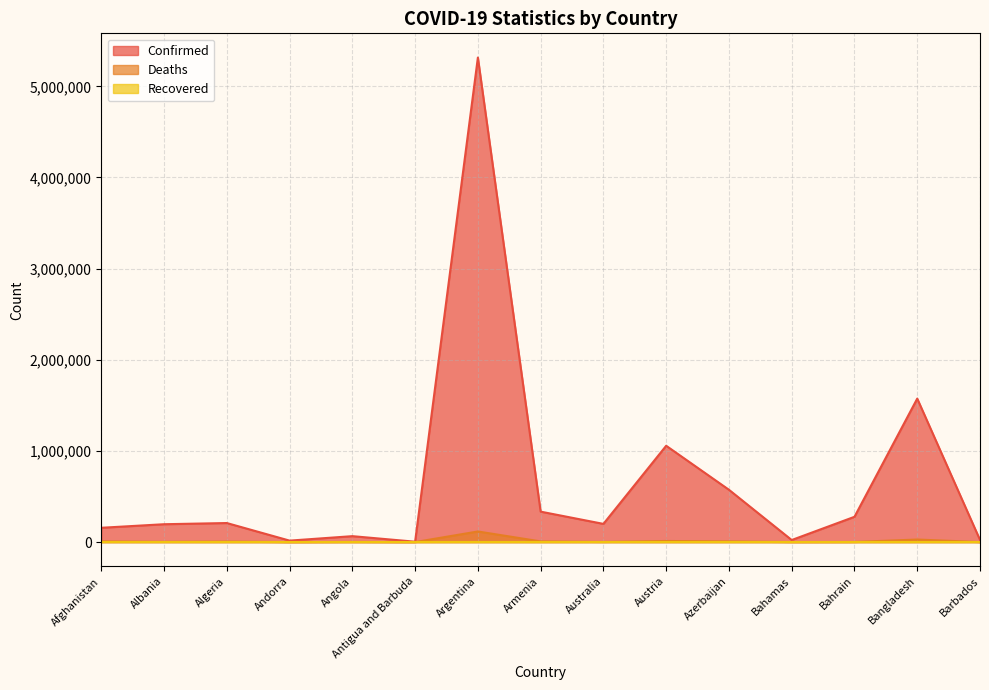

True or false: Confirmed has a value of 156896 at Afghanistan.

True